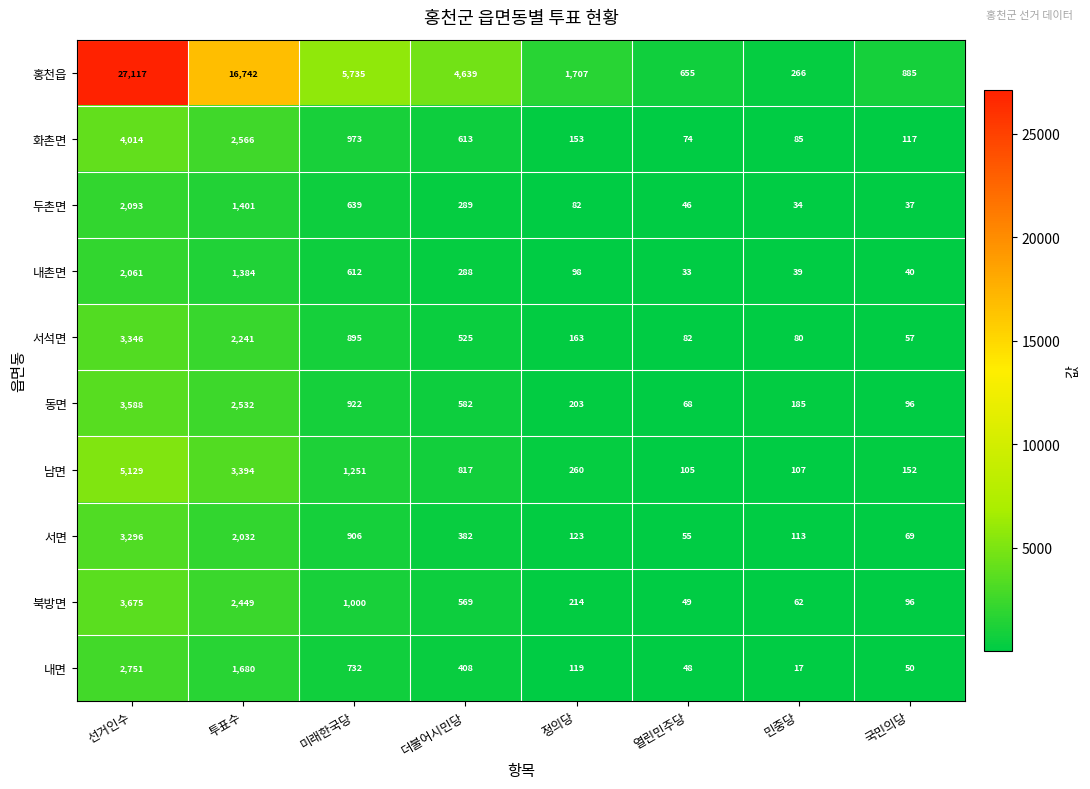

Is the value of 서석면 at 열린민주당 greater than the value of 내면 at 정의당?

No